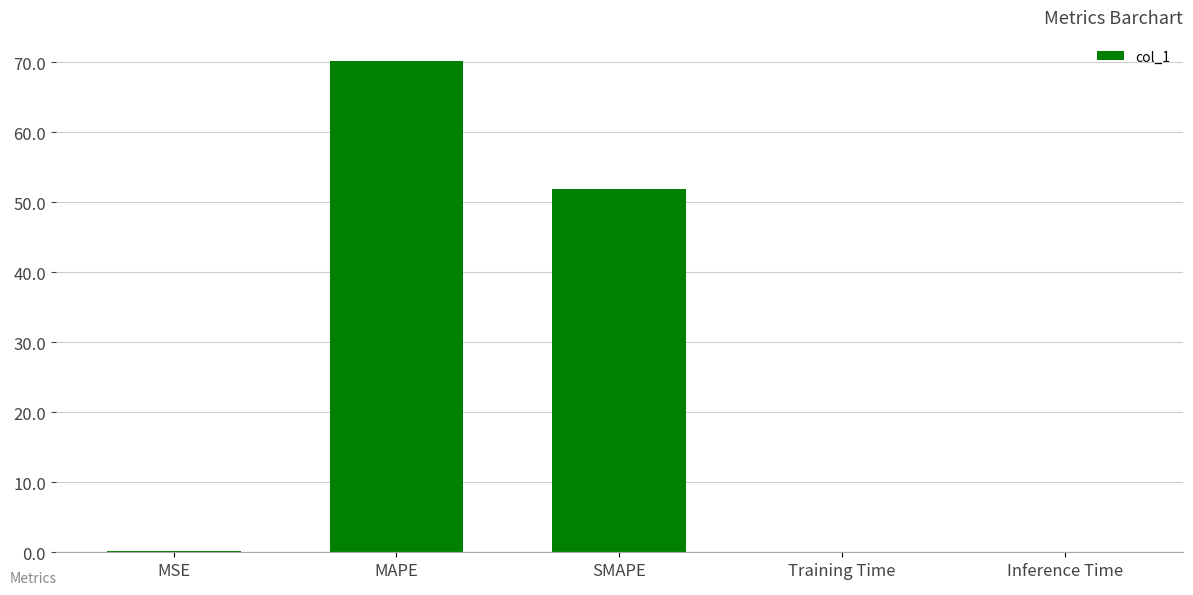

True or false: the data shows 78.0 at SMAPE.

False